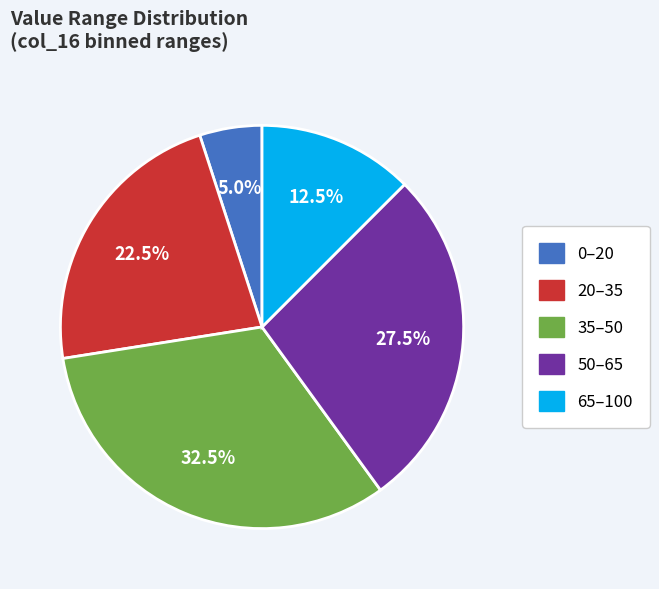

Is there any slice that represents more than half of the pie?

No